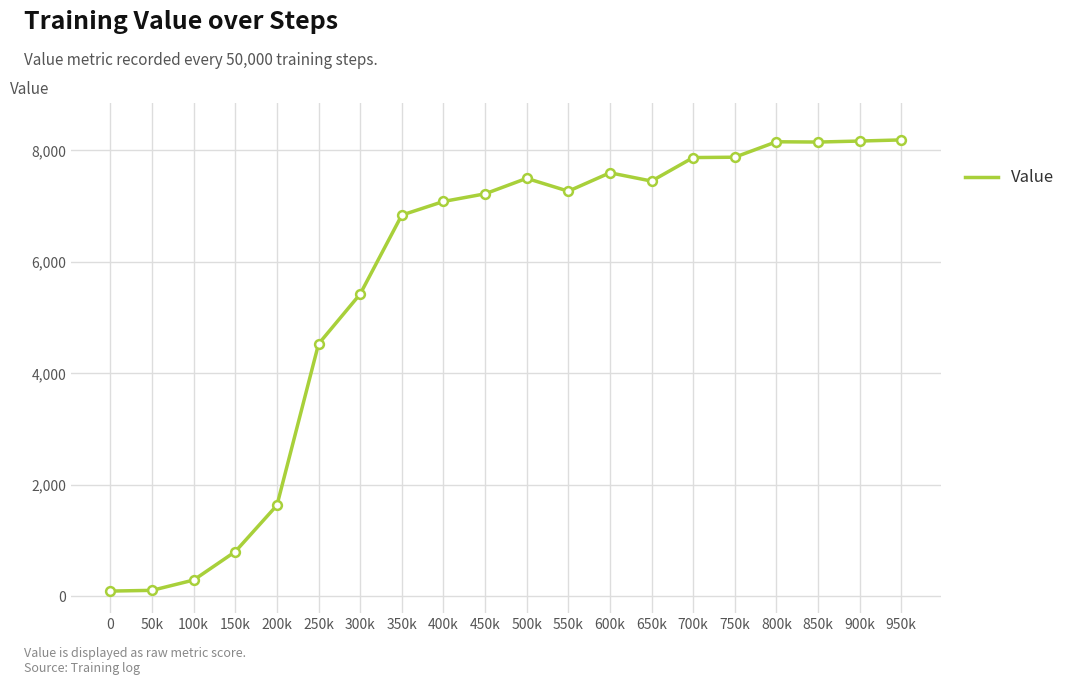

What is the change in value from 600k to 700k?

+273.2